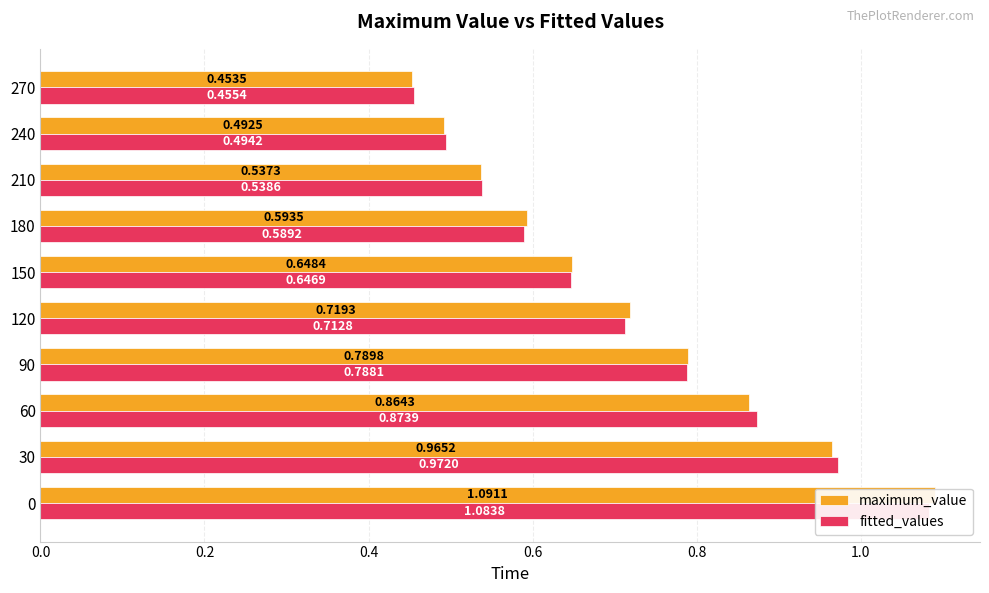

Is it true that maximum_value equals 0.4 at 60?

False